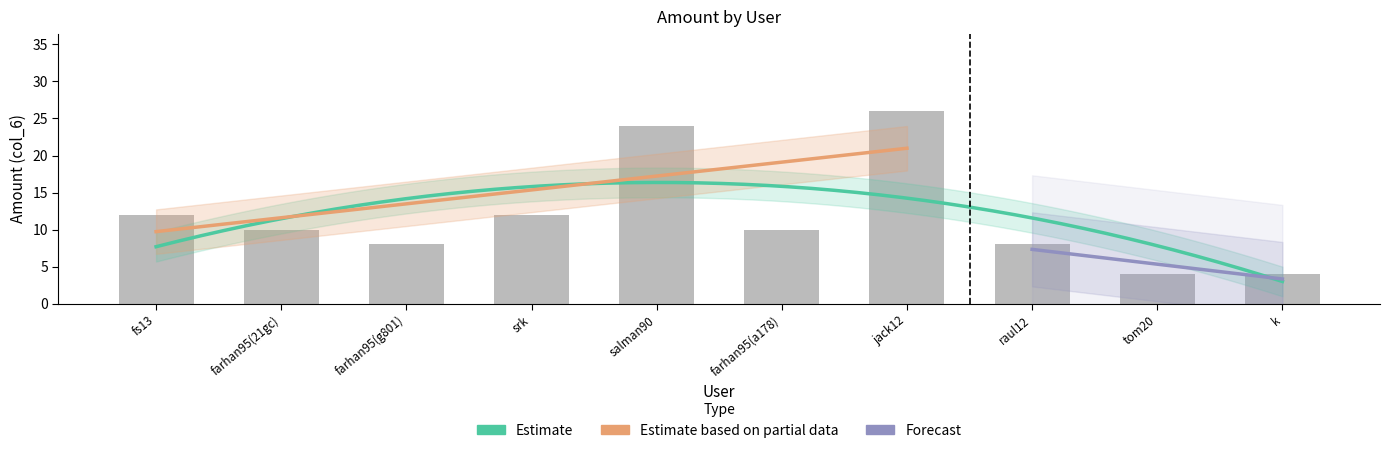

What is the sum of the values at salman90 and farhan95(g801)?

32